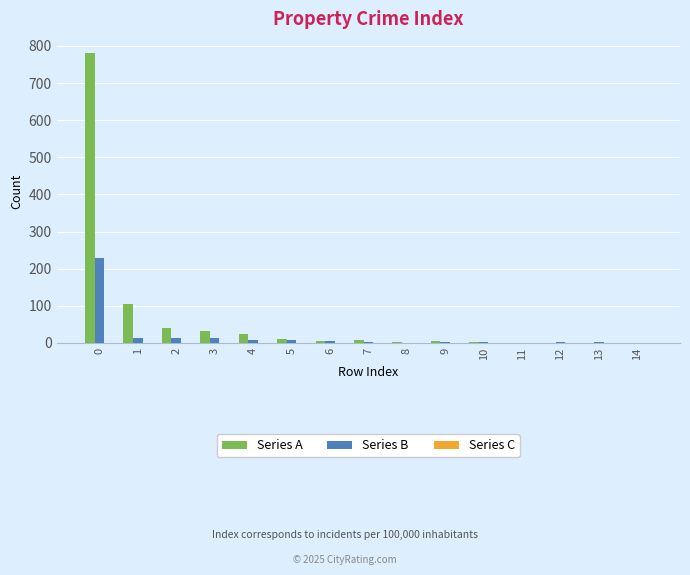

Which series has the largest total across all categories?

Series A